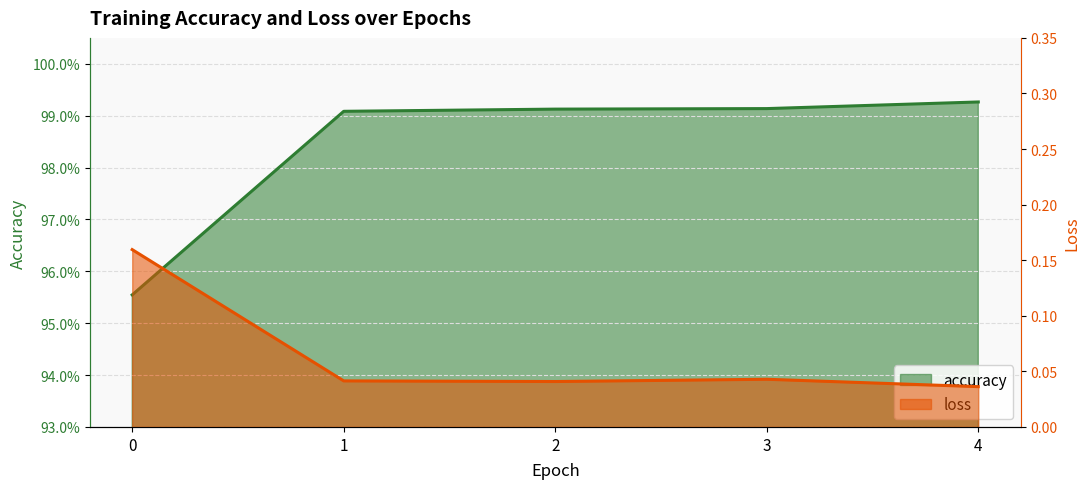

At how many categories does at least one series exceed 0?

5